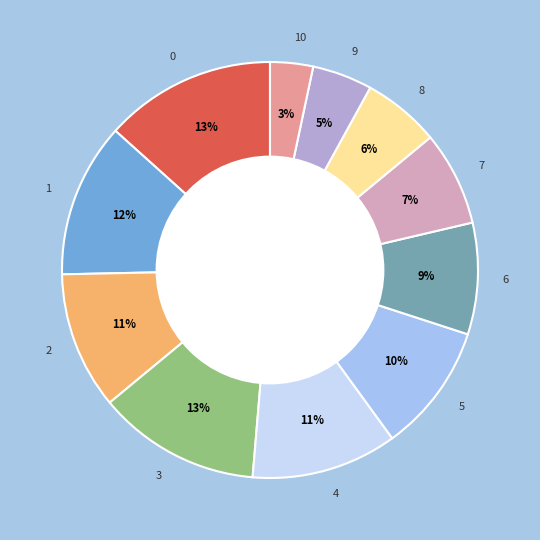

Count the number of slices in the pie.

11